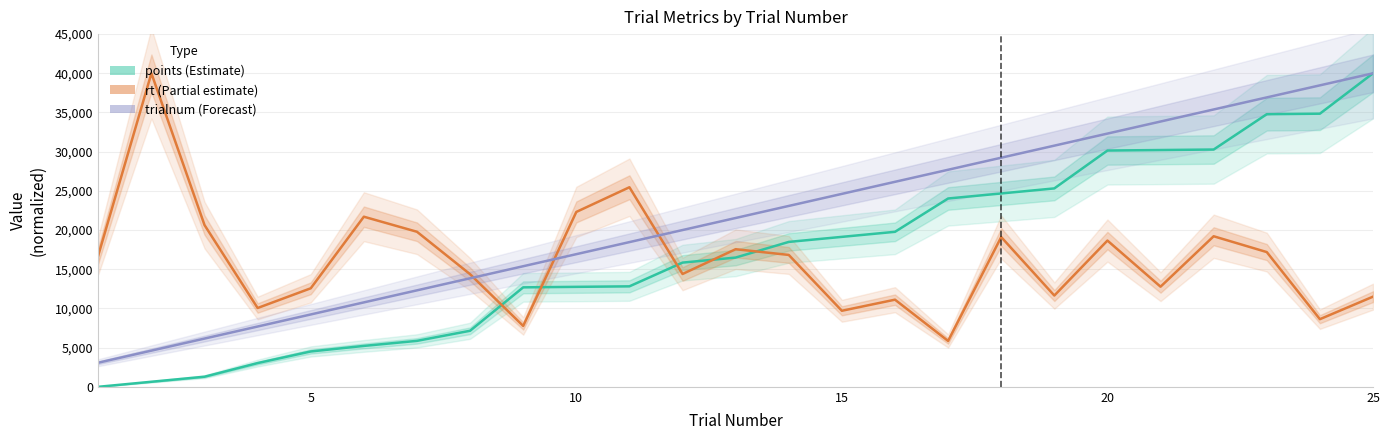

True or false: trialnum (Forecast) has more than 1 points higher than both neighbors.

False